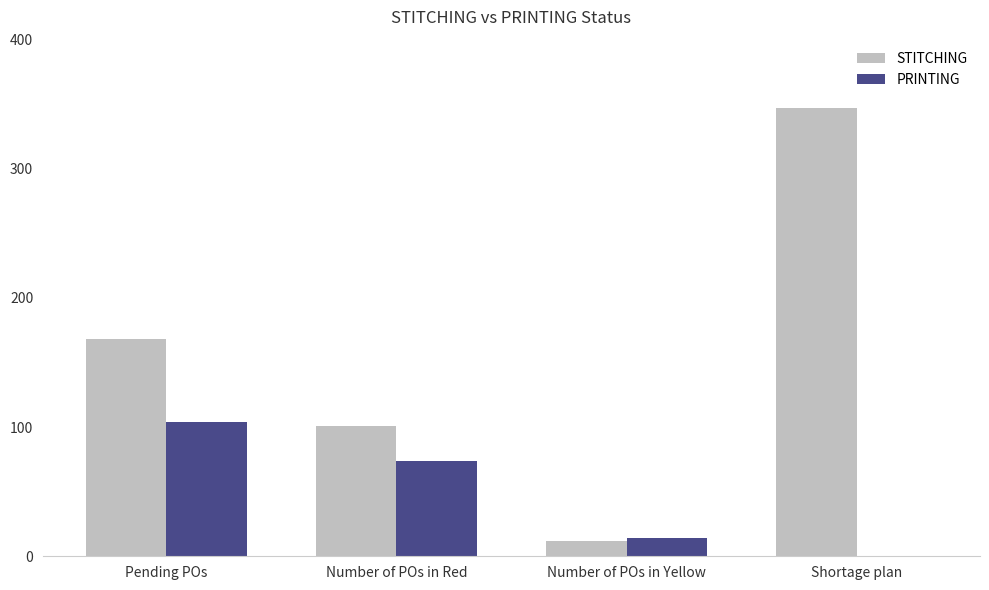

At which category is the sum across all series the highest?

Shortage plan